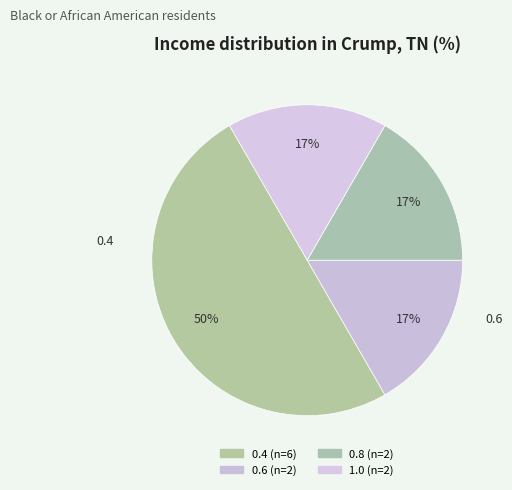

How many slices are in this pie chart?

4